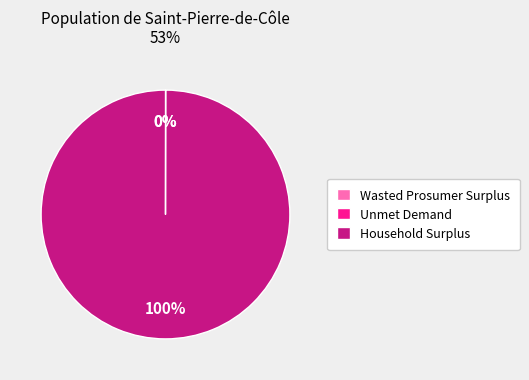

Is Household Surplus the majority of the pie?

Yes